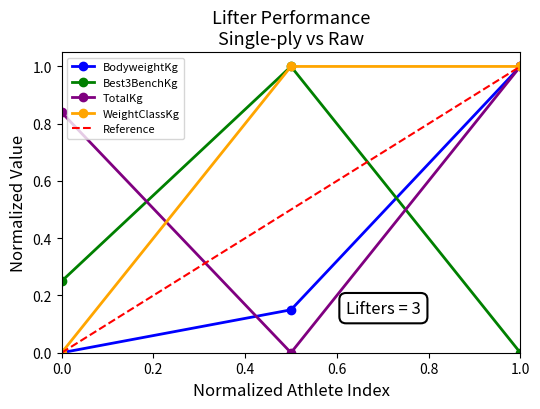

Which series has the widest spread of values?

BodyweightKg